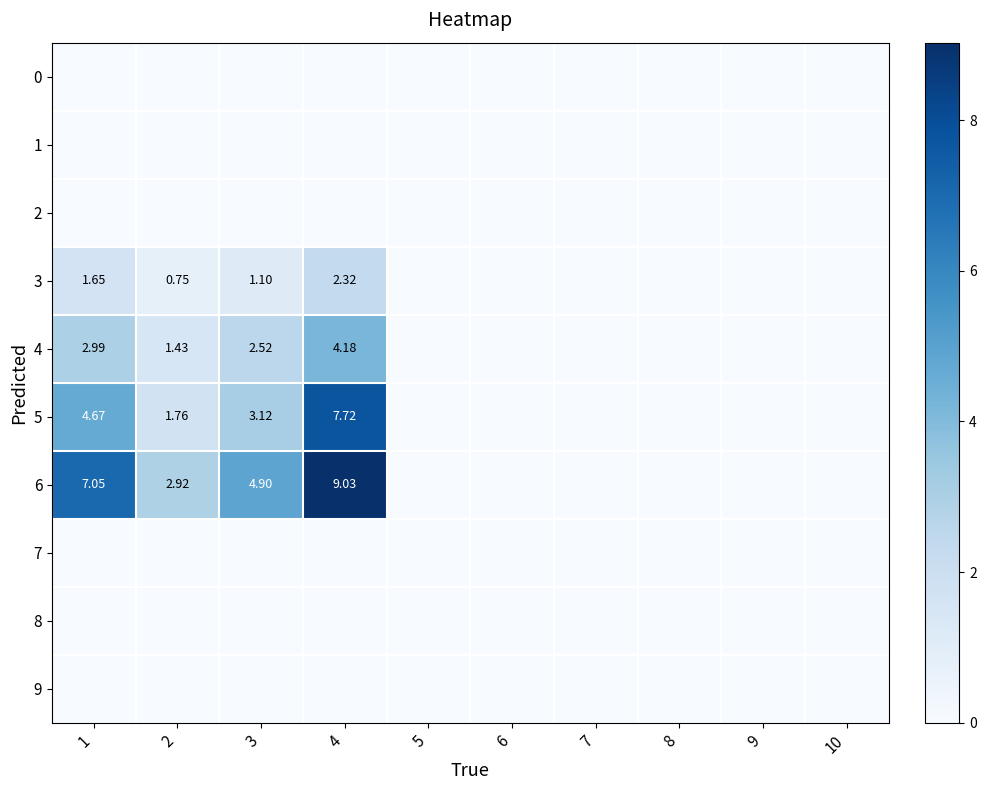

Where is 1 nearest to the value 0?

1